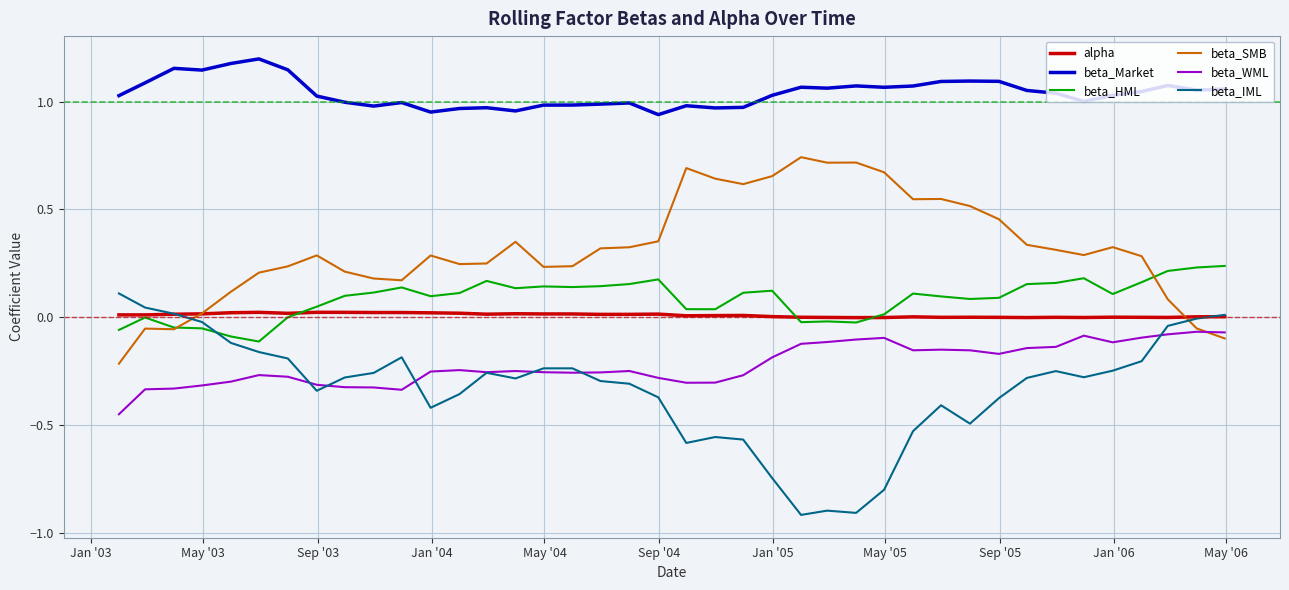

What is the smallest value displayed?

-0.9